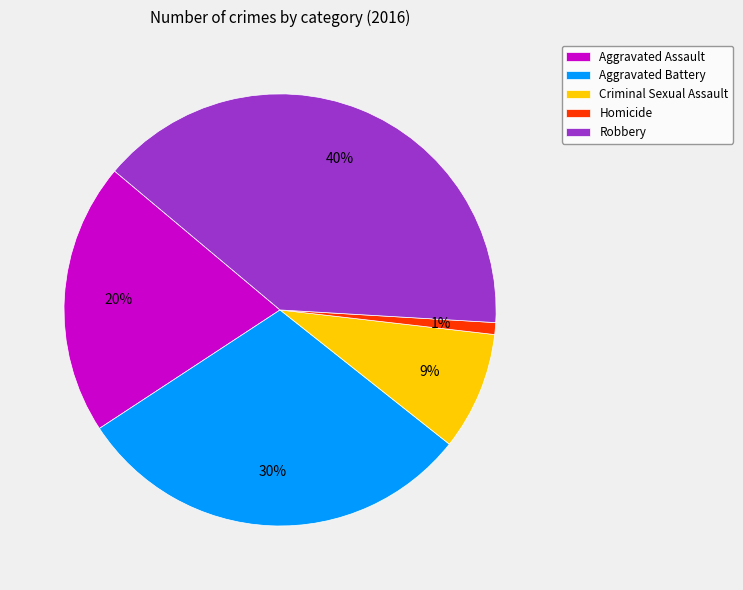

Does Aggravated Assault account for over 50% of the chart?

No